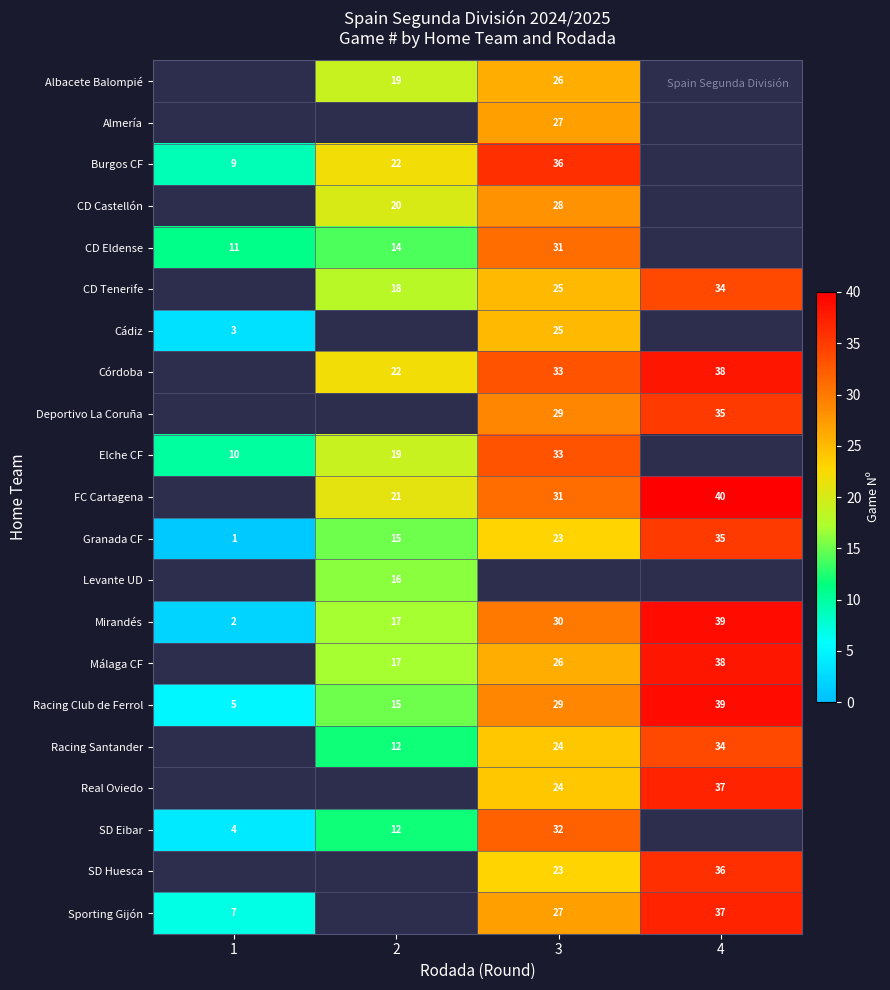

Is it true that CD Tenerife equals 25 at 3?

True